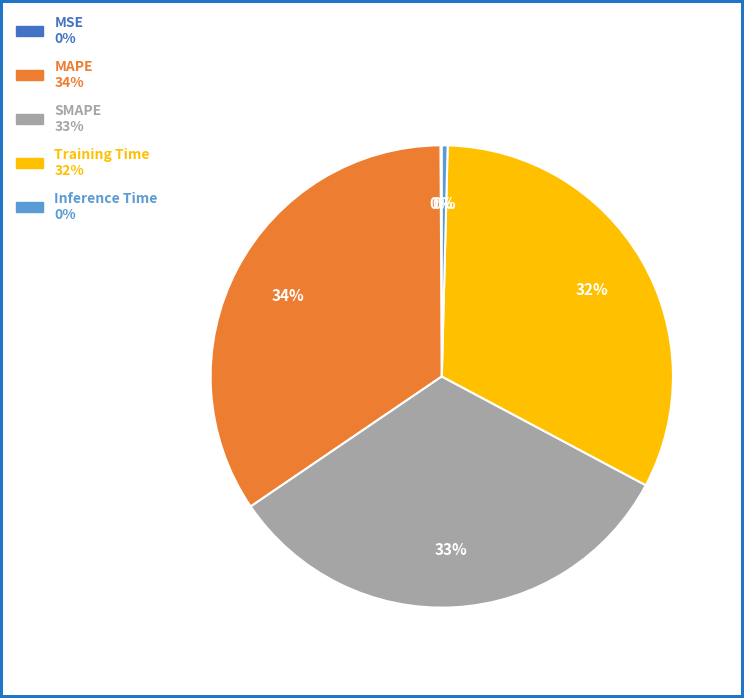

Does Training Time represent more than half of the total?

No